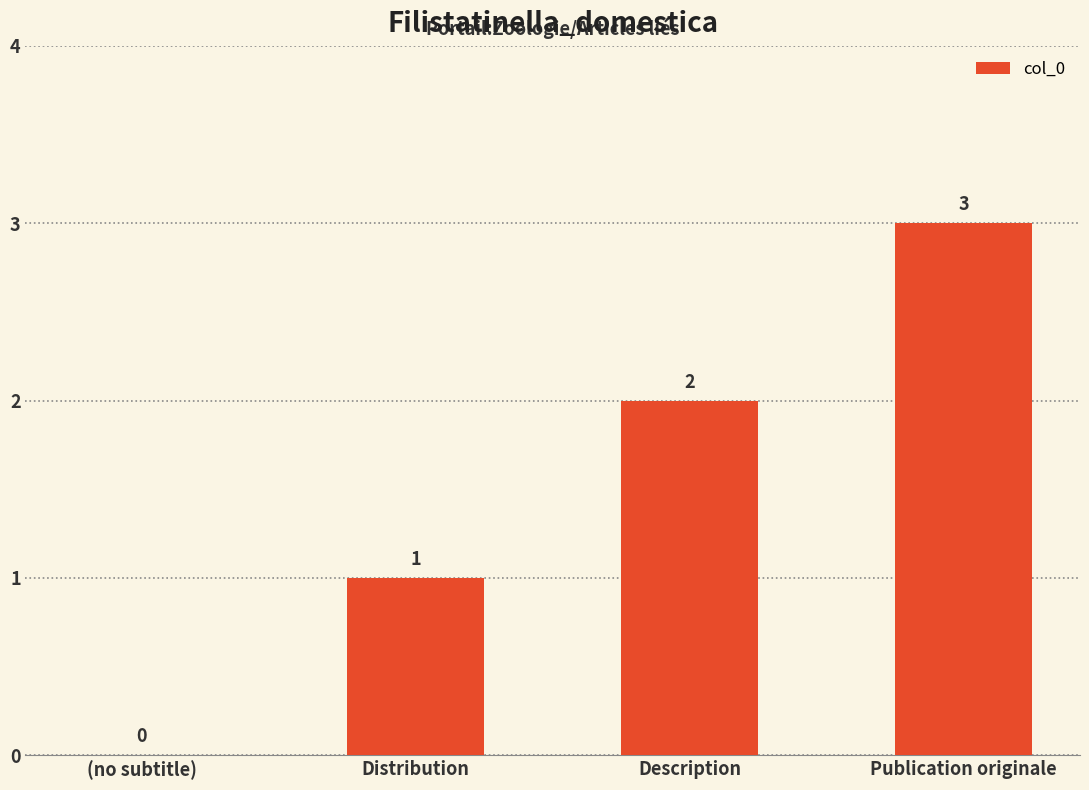

Between Distribution and (no subtitle), which is larger?

Distribution